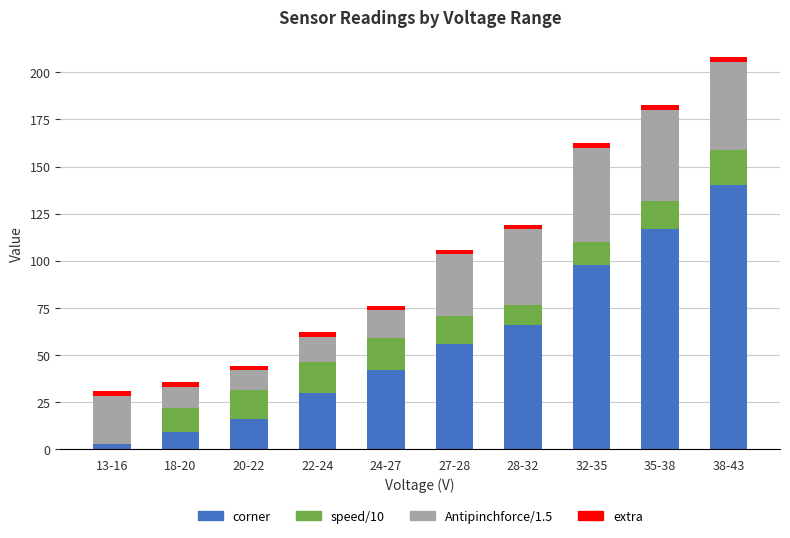

At which label does corner reach its peak?

38-43